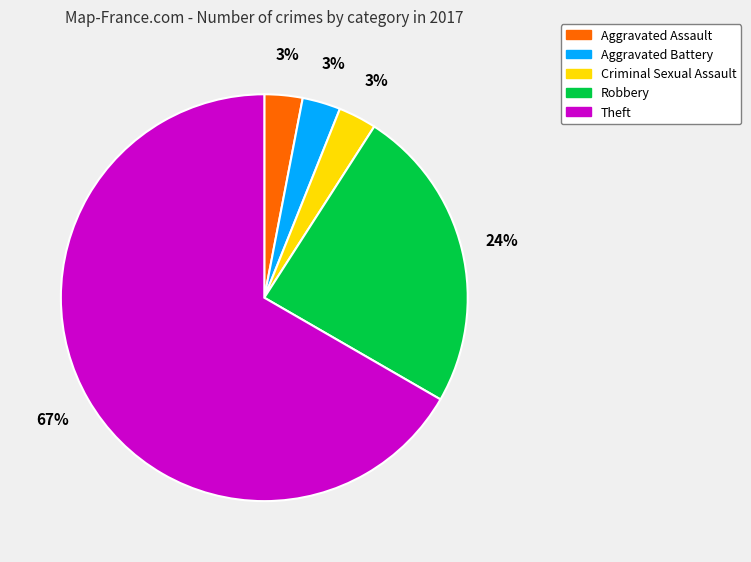

Combined, do Theft and Aggravated Battery account for over 50%?

Yes